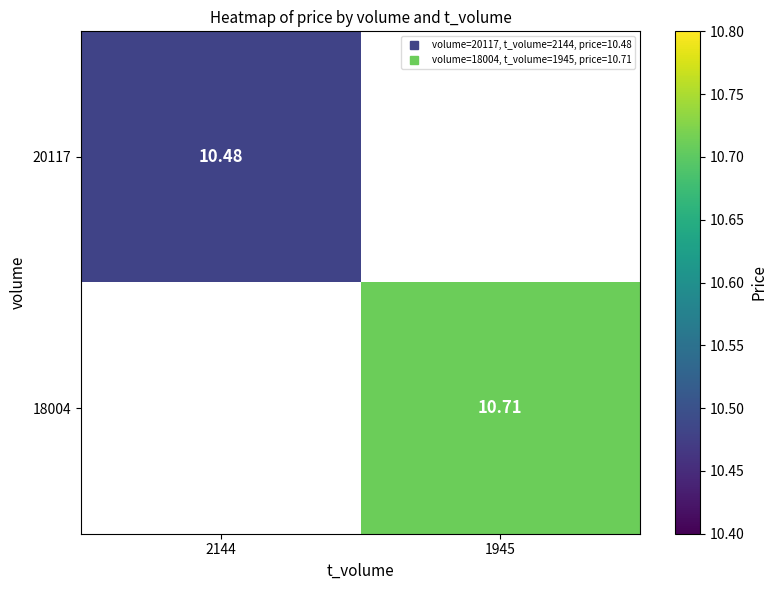

Count the number of data series in this chart.

2